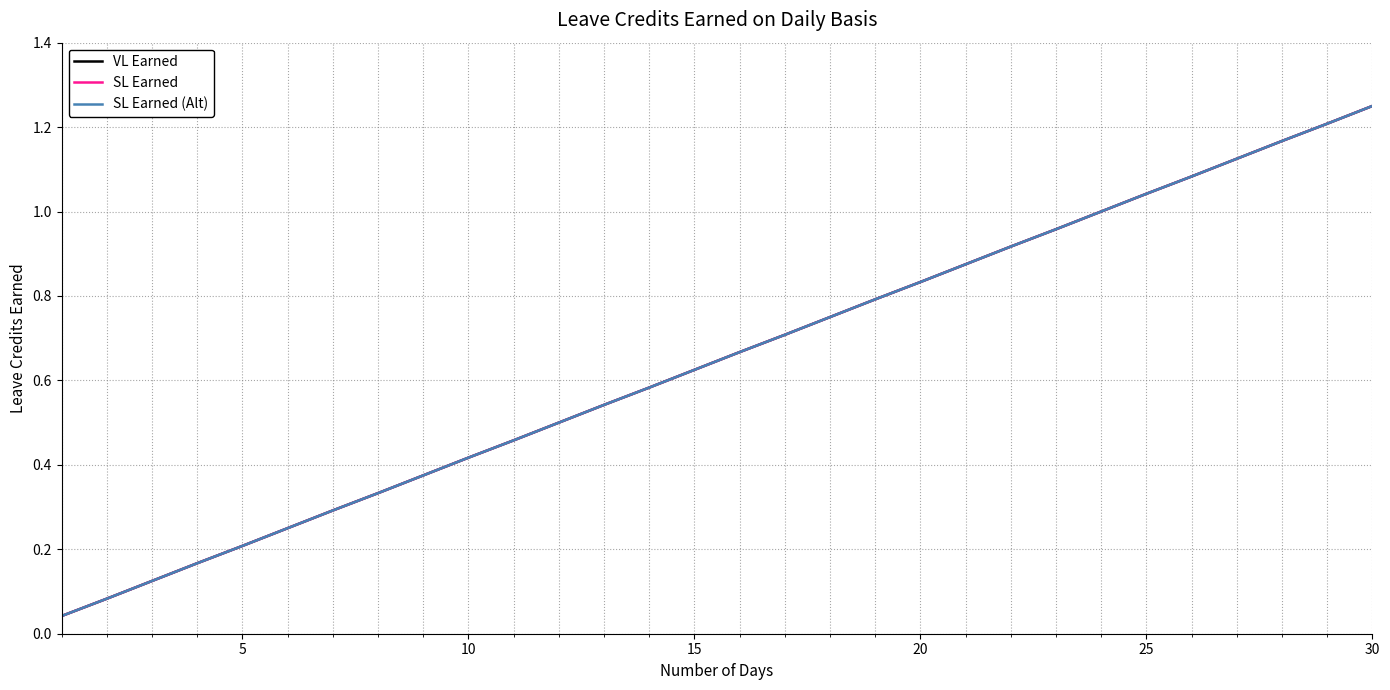

What is the maximum value for SL Earned (Alt)?

1.2